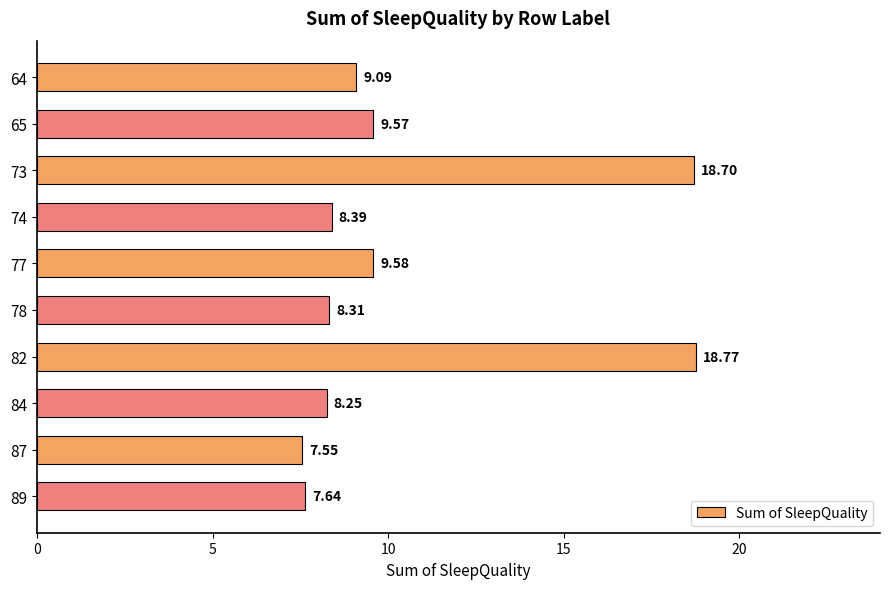

What is the ratio of the value at 73 to the value at 84?

2.3